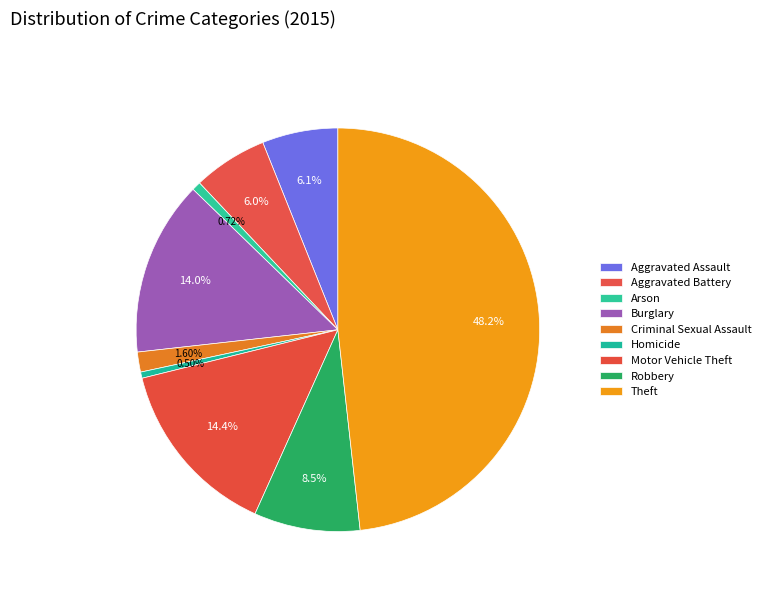

Count the number of slices in the pie.

9